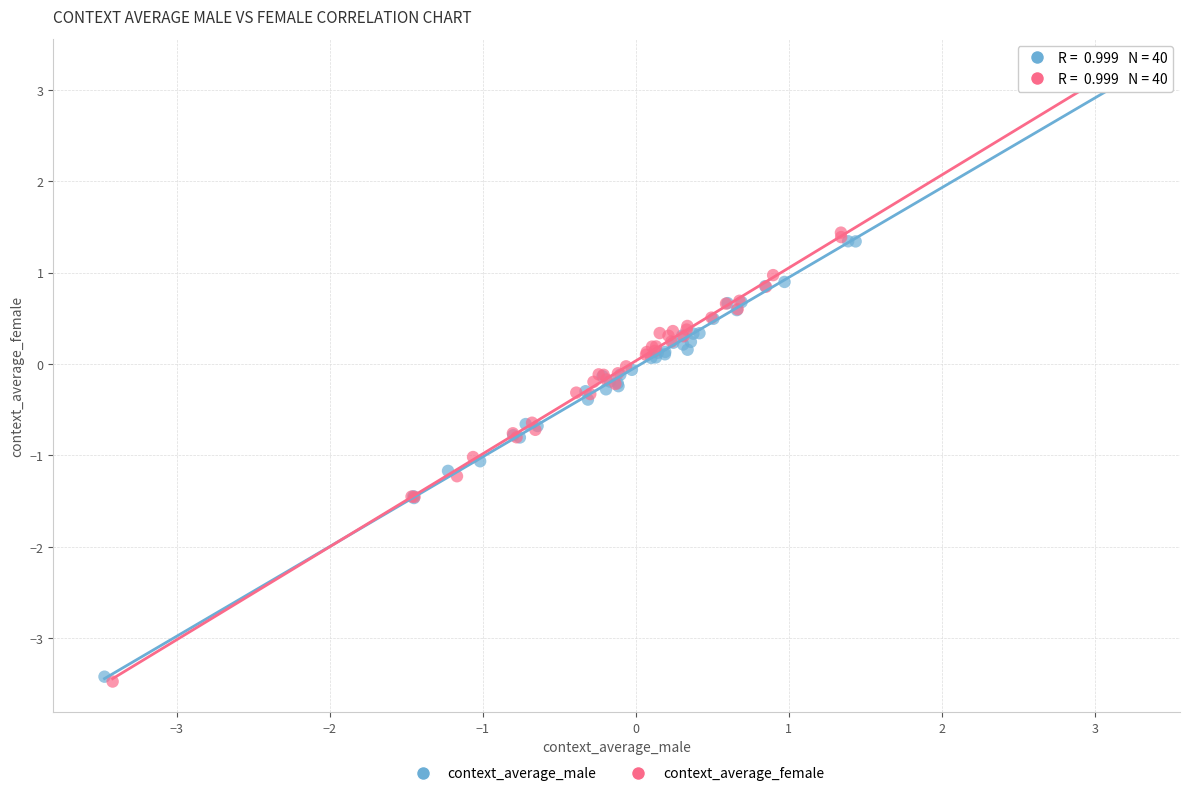

Which series has the largest Y range (max minus min)?

context_average_female